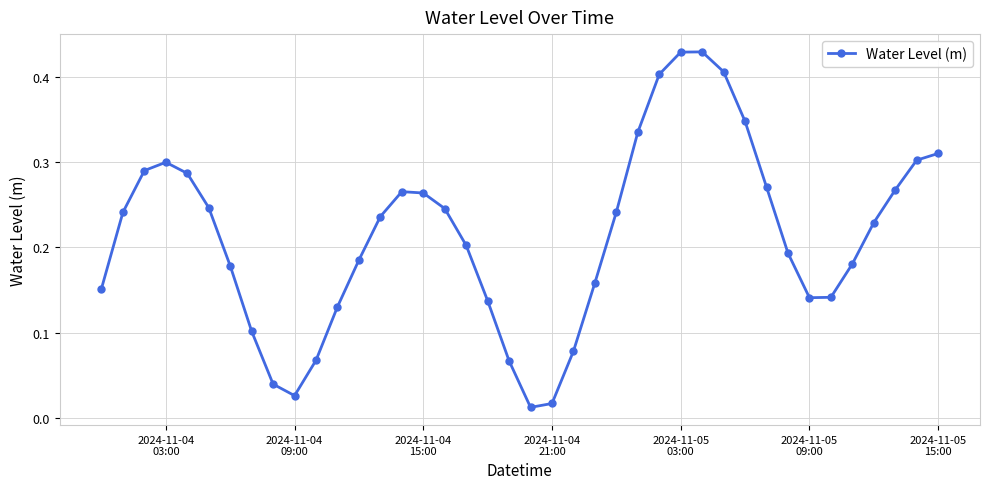

How many points are lower than both their immediate neighbors (excluding endpoints)?

3